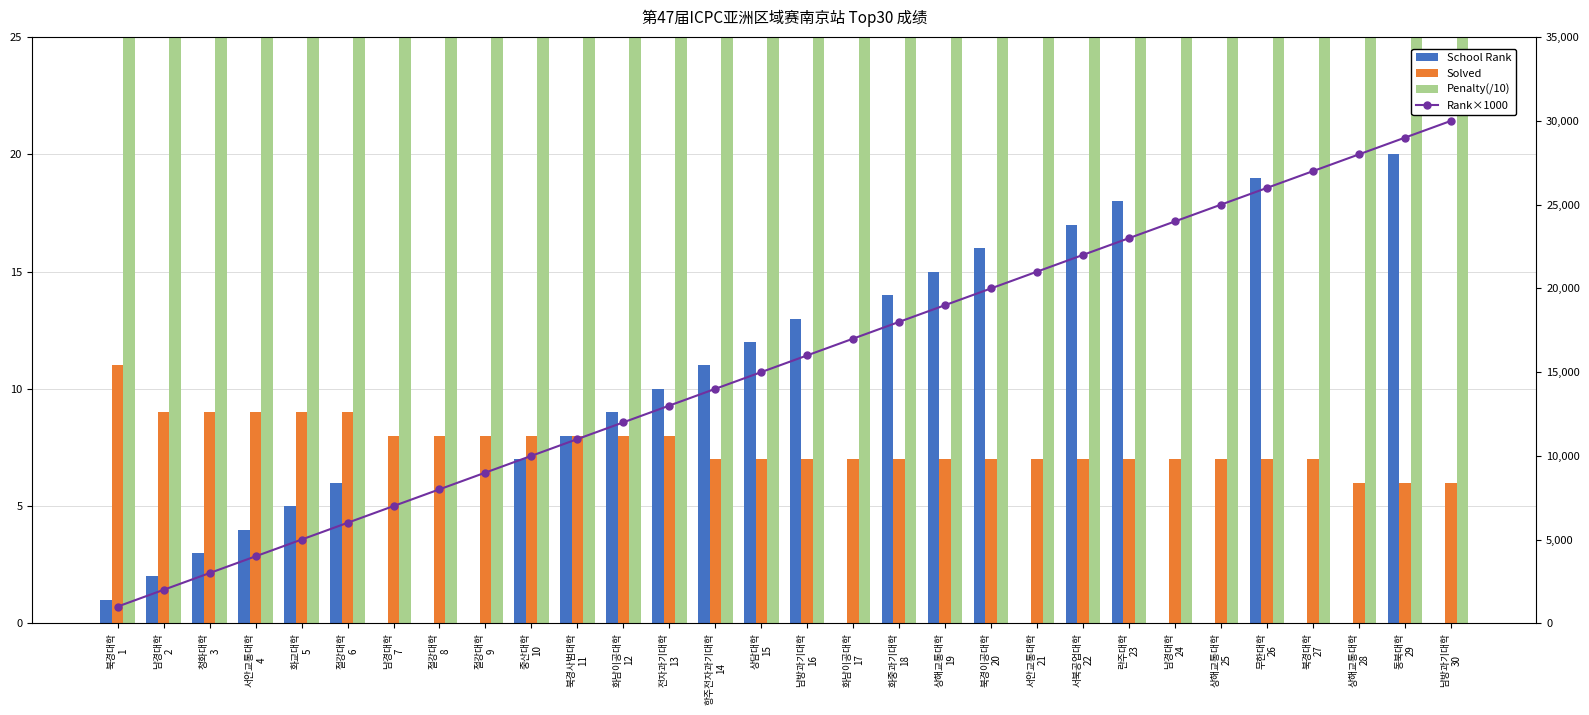

What is the difference between the highest and lowest values at 남경대학
7?

7000.0